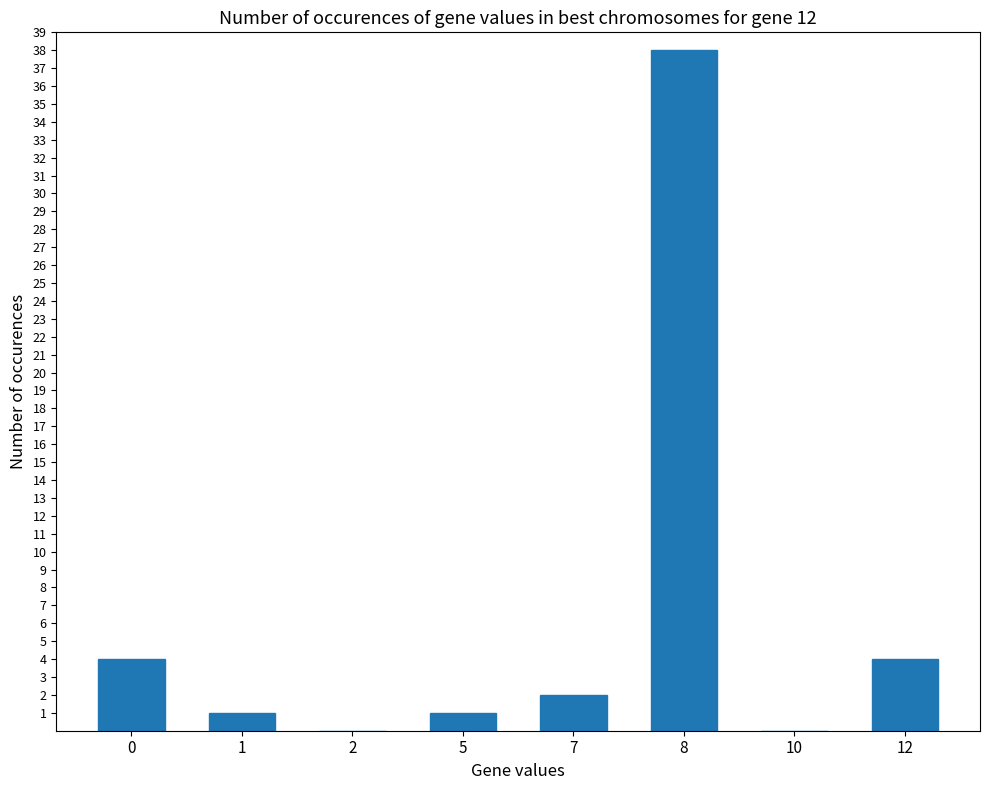

Reading left to right, transcribe all the data shown in this chart.

0=4	1=1	2=0	5=1	7=2	8=38	10=0	12=4